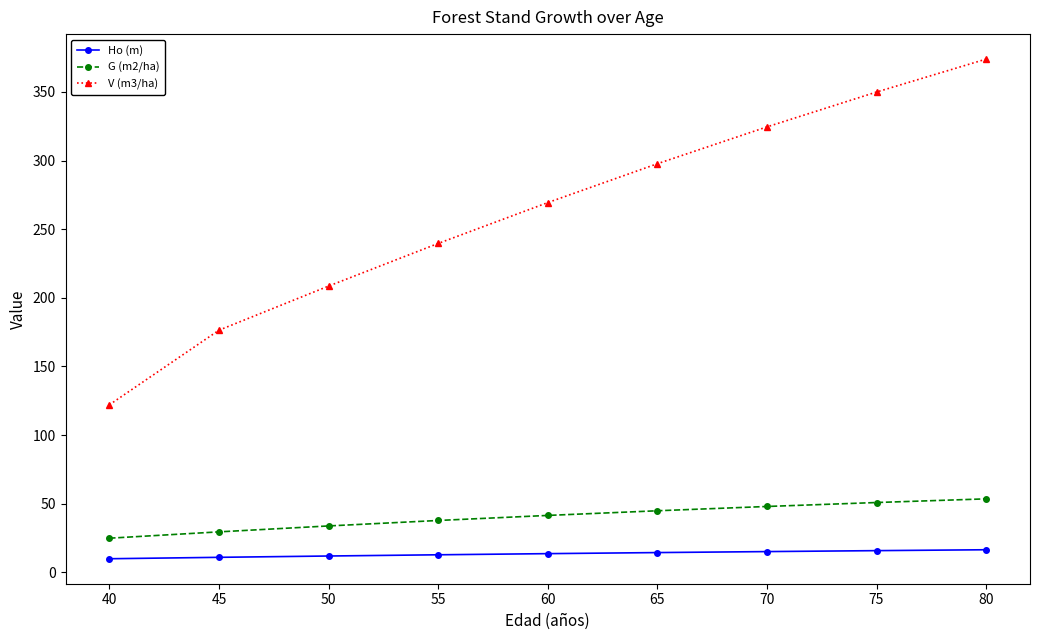

Which series changed the most between 50 and 75?

V (m3/ha)